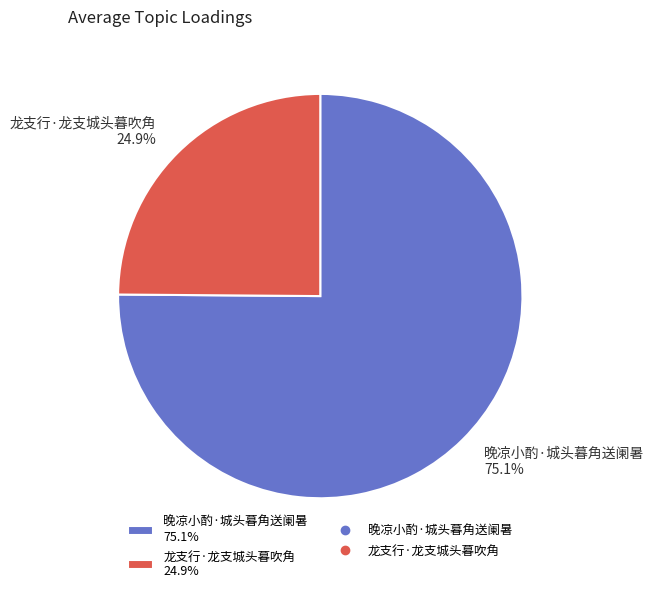

What percentage is the 龙支行·龙支城头暮吹角 slice, to the nearest percent?

25%